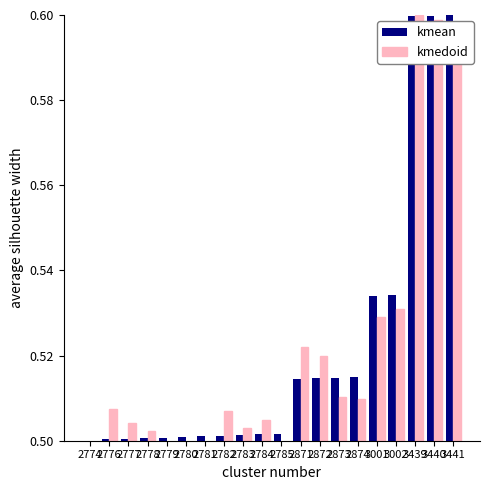

Count the number of data series in this chart.

2